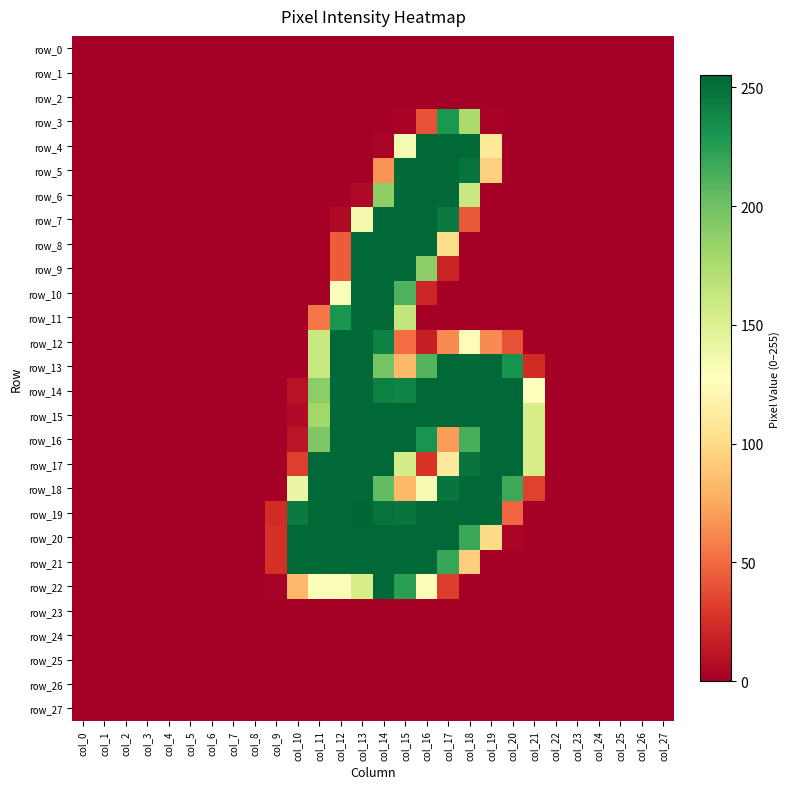

What is the average value of the row_18 series?

83